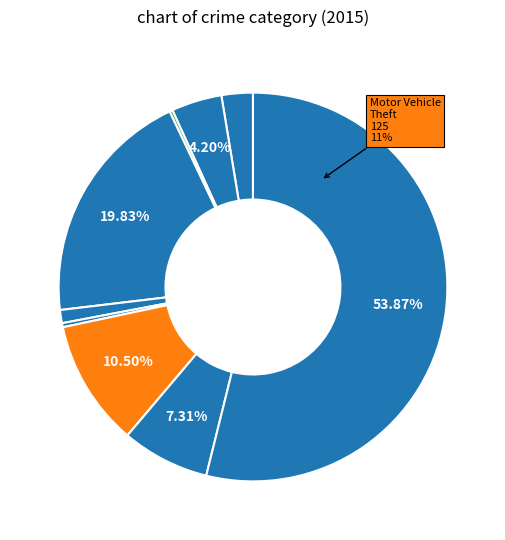

Which slice is the smallest?

Arson